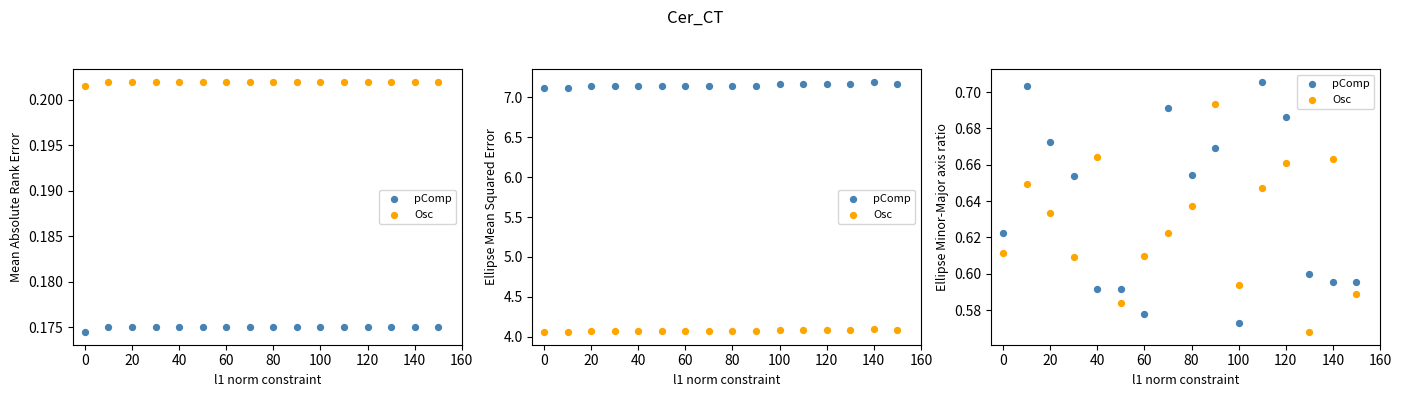

Is the value of pComp at 15 greater than the value of Osc at 10?

Yes